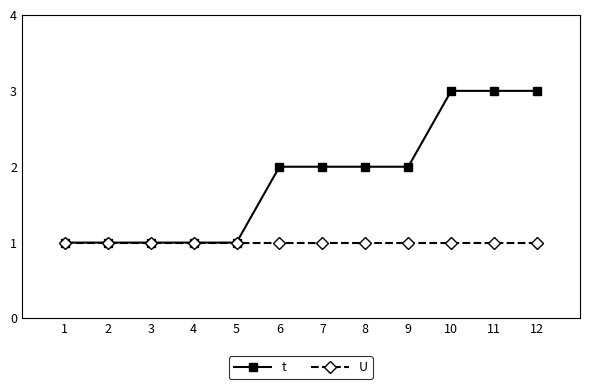

What is the difference between the second highest and second lowest values in the t series?

2